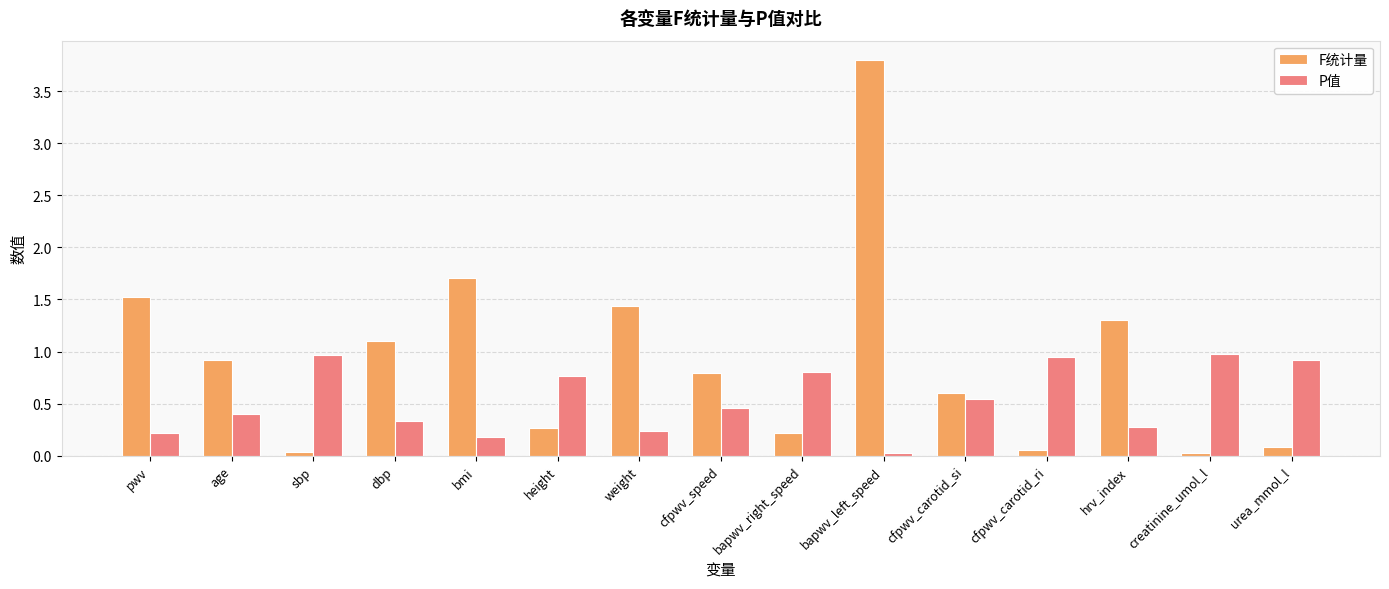

Is the value of F统计量 at cfpwv_carotid_ri greater than the value of P值 at cfpwv_carotid_si?

No